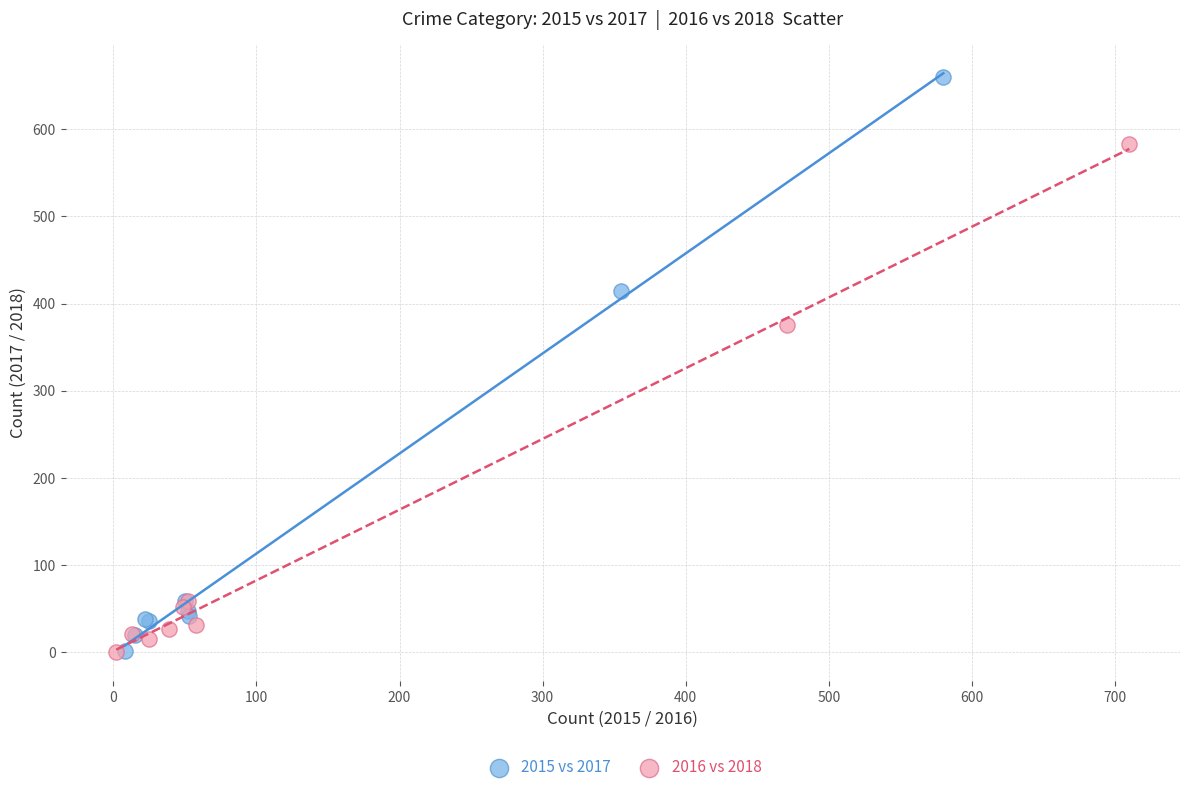

Which series has the widest spread of Y values?

2015 vs 2017